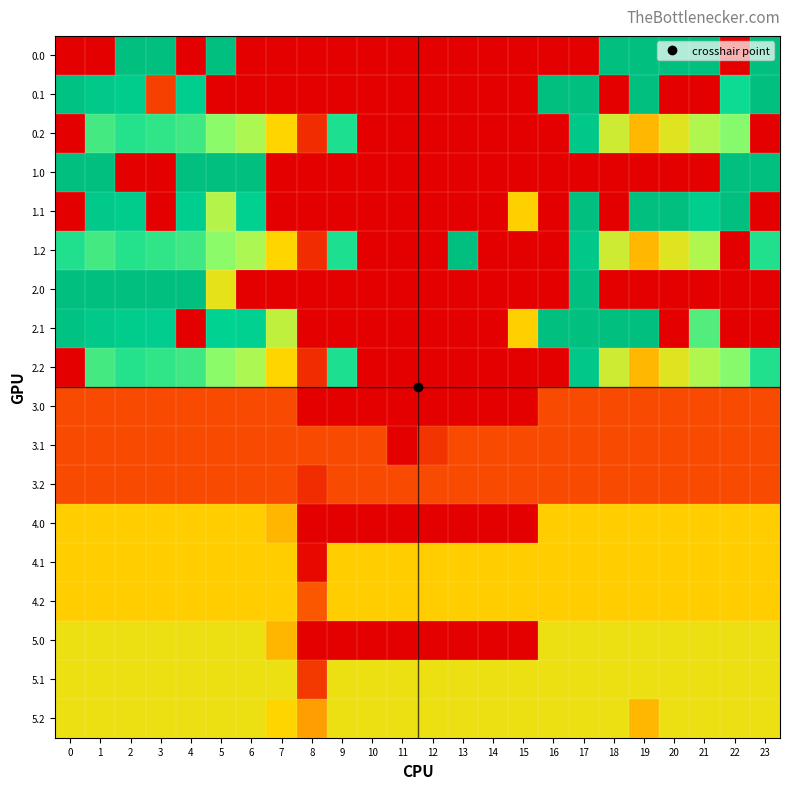

Which has a higher value, 1 or 19?

19